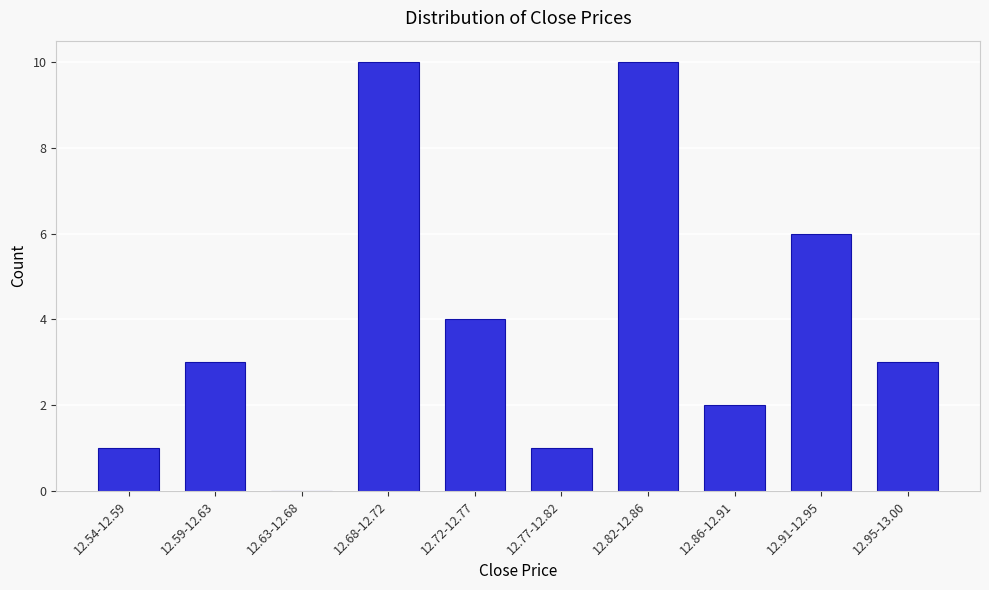

Reading right to left, transcribe all the data shown in this chart.

12.95-13.00=3	12.91-12.95=6	12.86-12.91=2	12.82-12.86=10	12.77-12.82=1	12.72-12.77=4	12.68-12.72=10	12.63-12.68=0	12.59-12.63=3	12.54-12.59=1